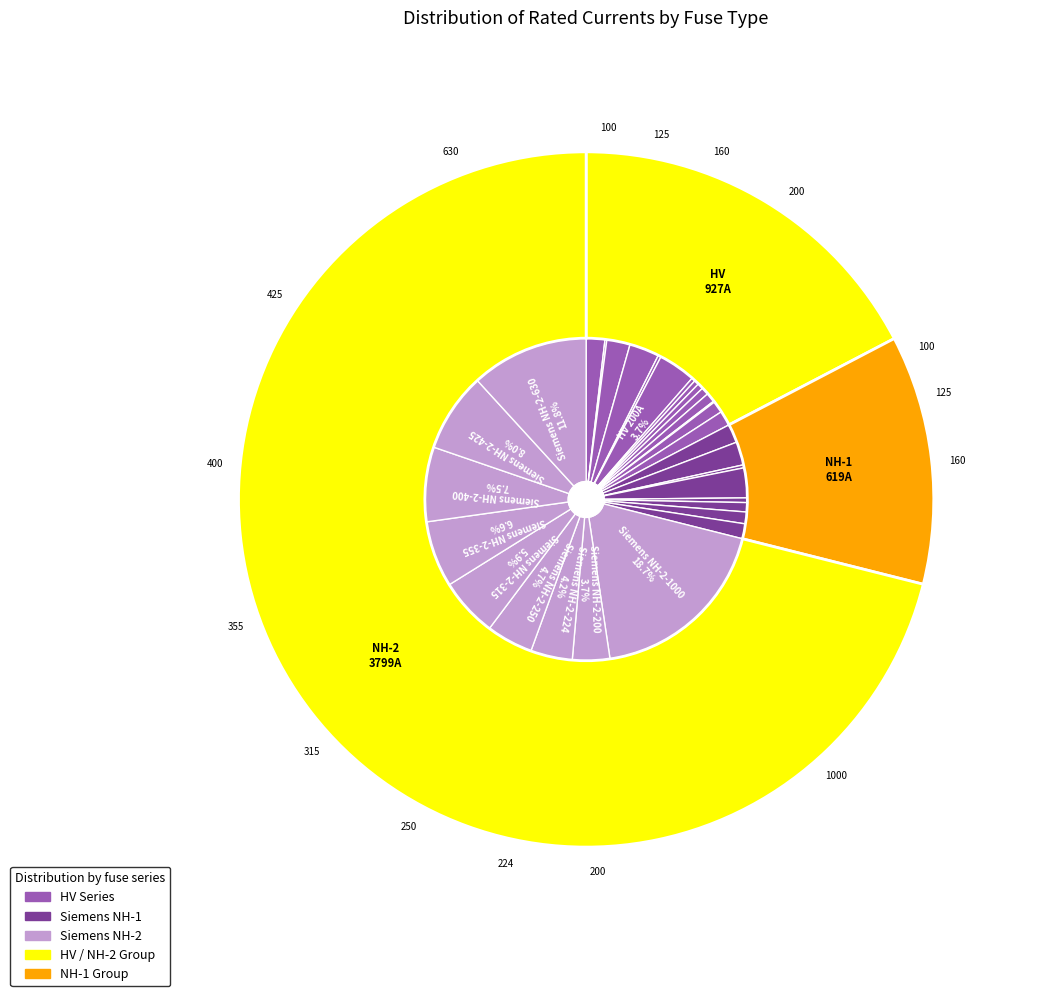

To the nearest percent, what is the difference between the largest and smallest slice percentages?

19%